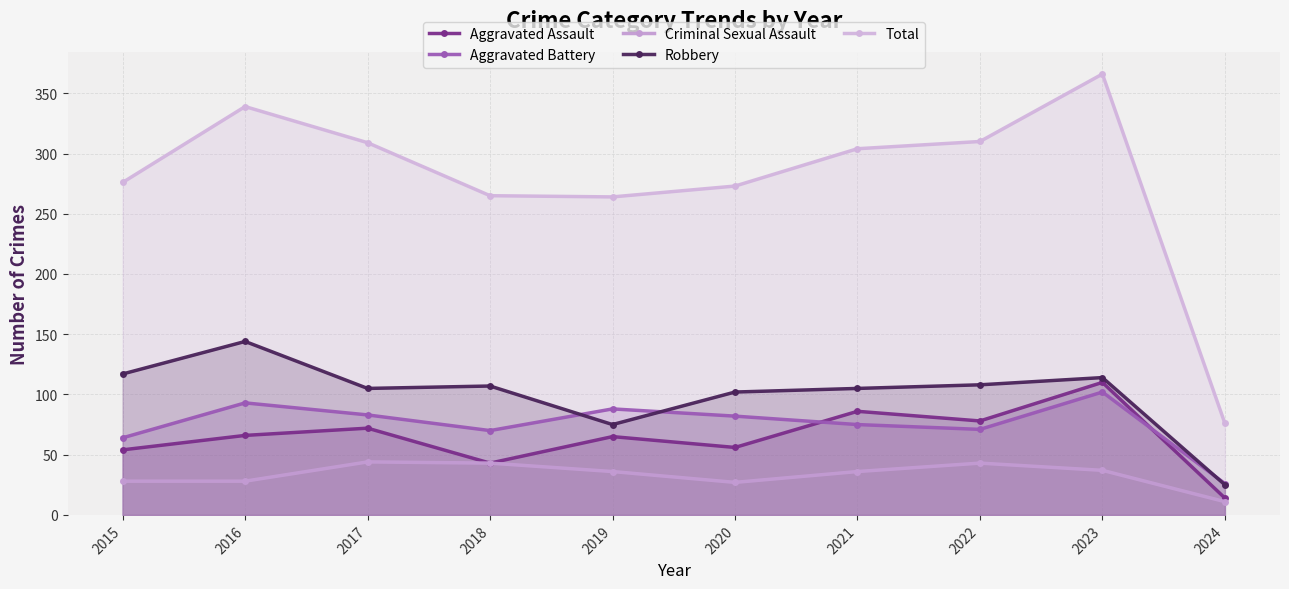

At how many categories does at least one series exceed 121?

9